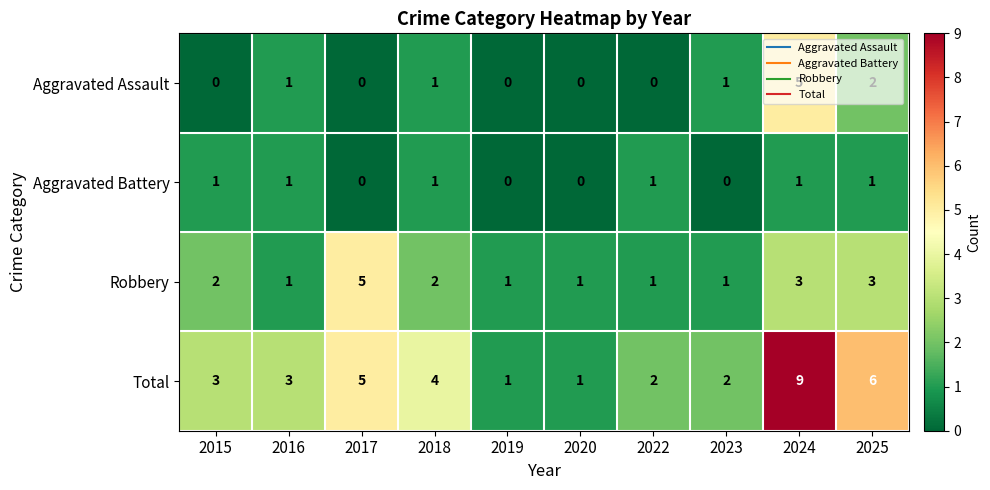

At which label does Total reach its peak?

2024